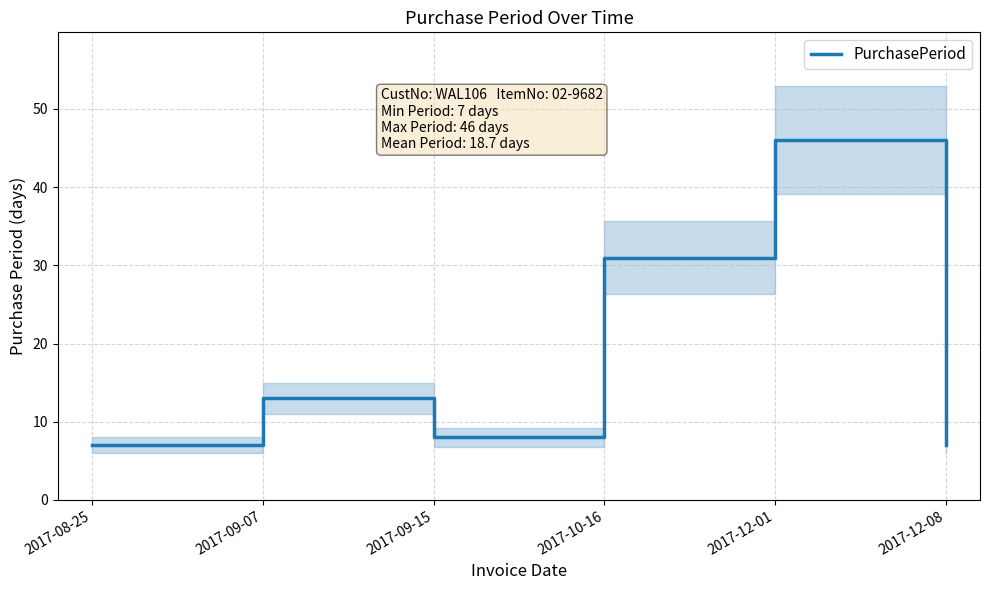

Where does the data first go above 13?

2017-10-16